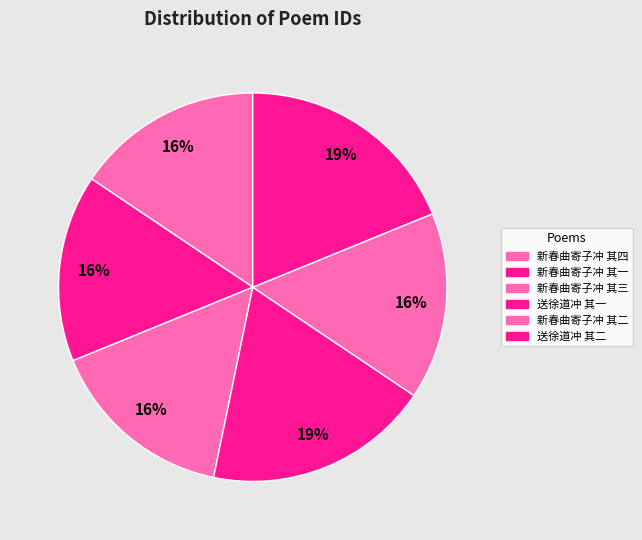

How many segments does this pie chart have?

6